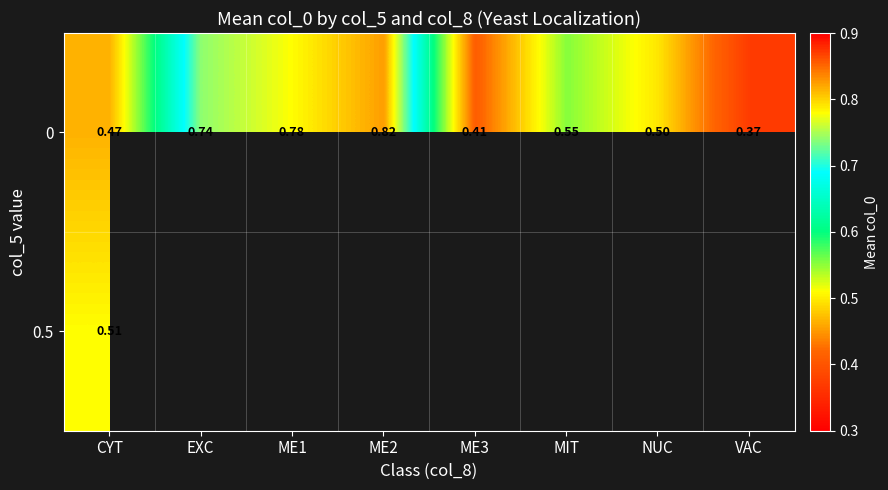

The 0.5 series shows 0.5 at CYT. True or false?

True